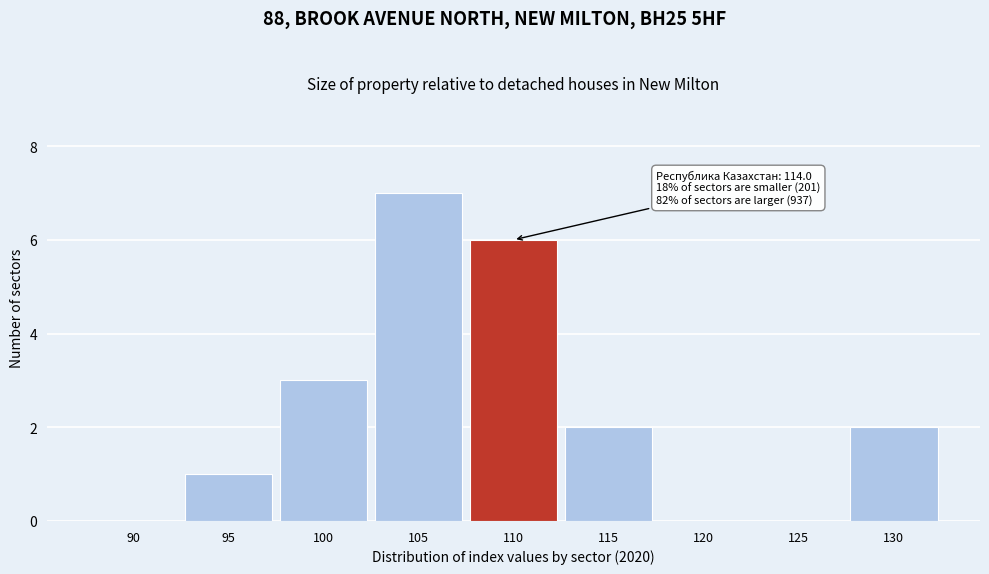

Reading right to left, extract all data points from this chart.

130=2	125=0	120=0	115=2	110=6	105=7	100=3	95=1	90=0